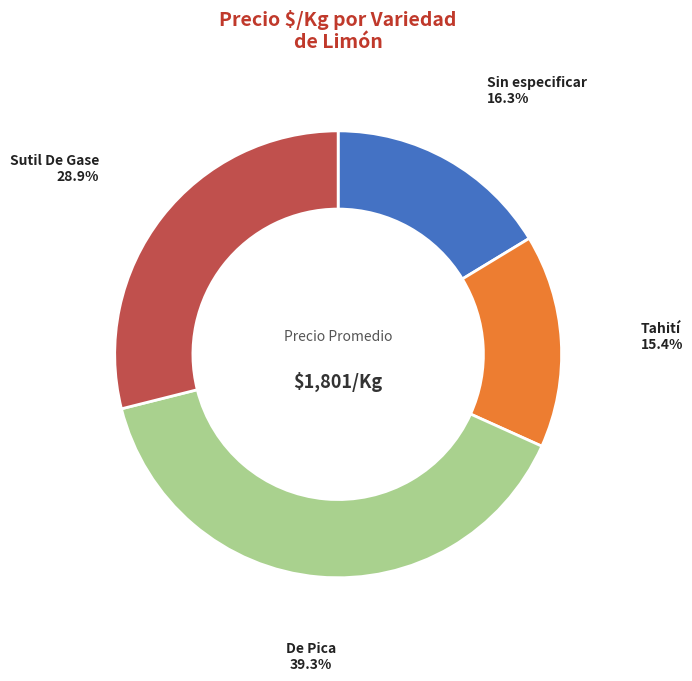

Combined, do Sin especificar and Tahití account for over 50%?

No